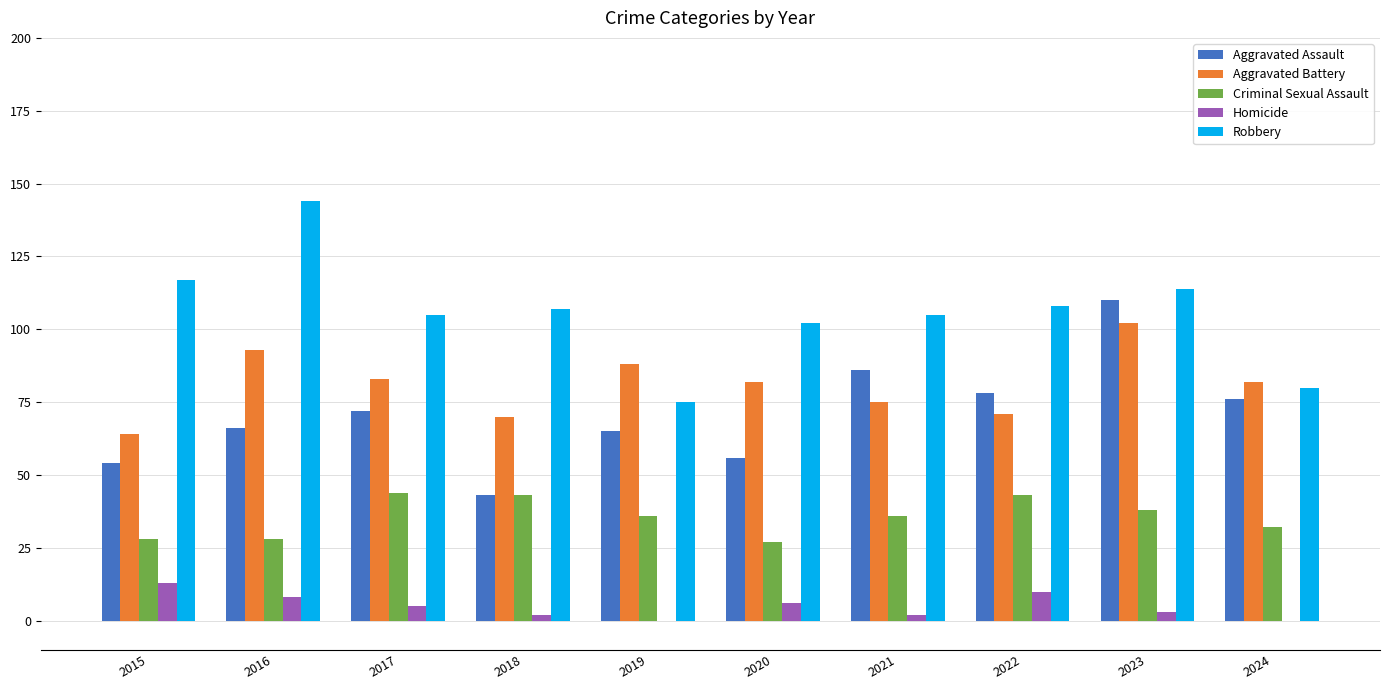

Reading right to left, list all the values displayed in this chart.

Aggravated Assault: 76	110	78	86	56	65	43	72	66	54
Aggravated Battery: 82	102	71	75	82	88	70	83	93	64
Criminal Sexual Assault: 32	38	43	36	27	36	43	44	28	28
Homicide: 0	3	10	2	6	0	2	5	8	13
Robbery: 80	114	108	105	102	75	107	105	144	117